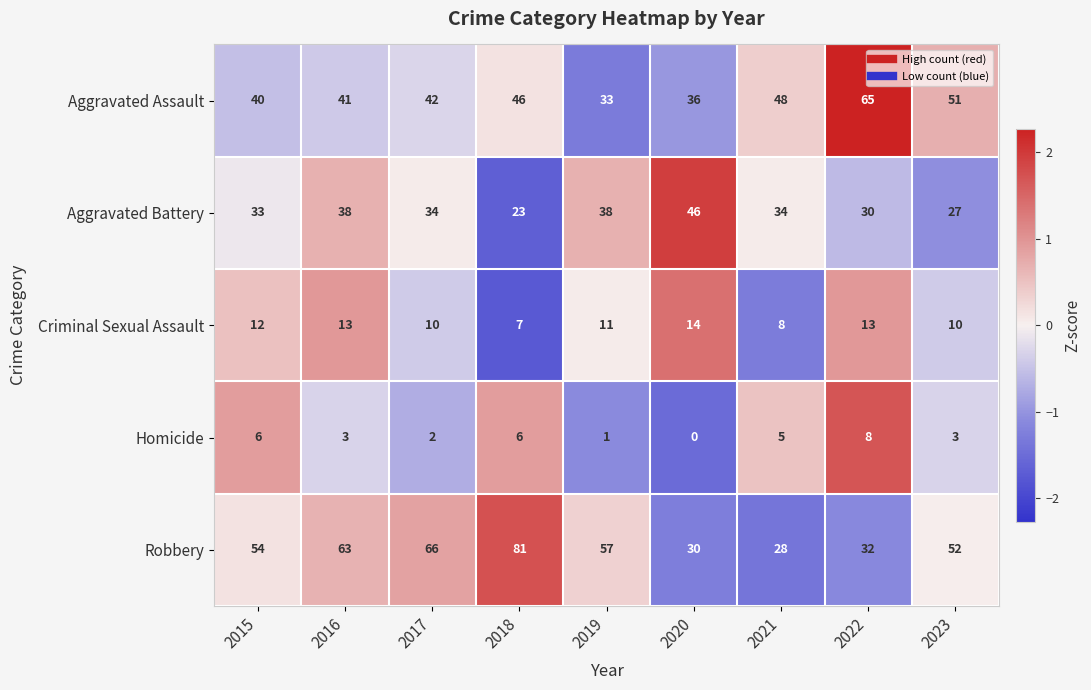

Count the number of data series in this chart.

5